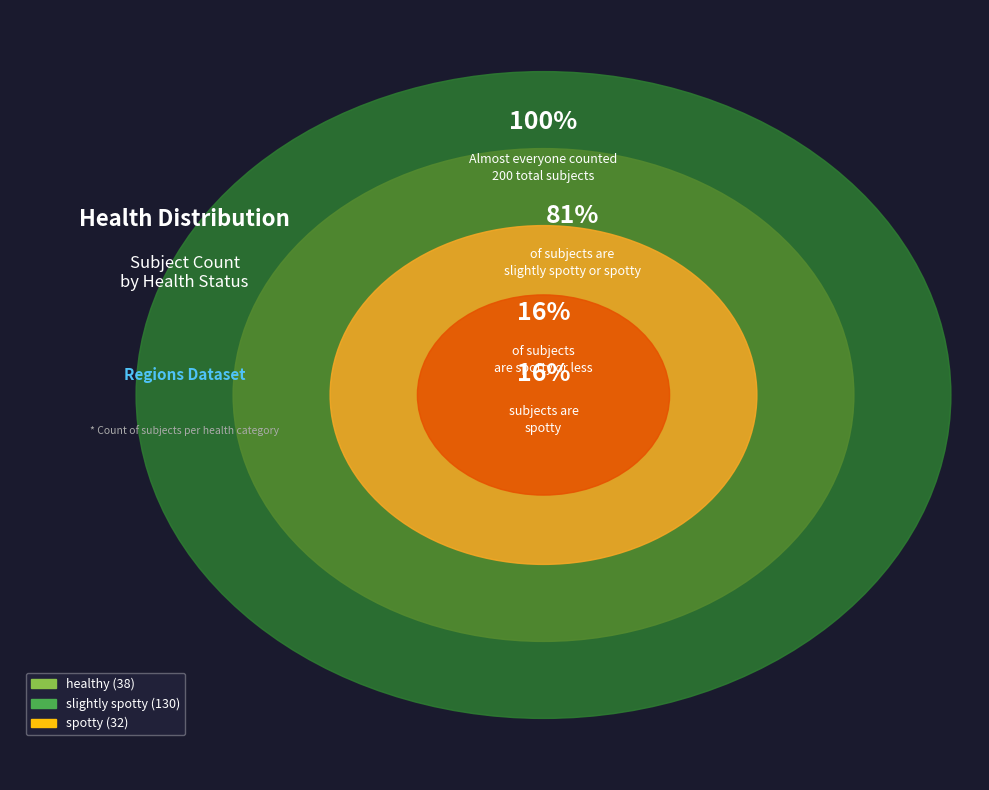

What is the smallest slice in the pie chart?

spotty